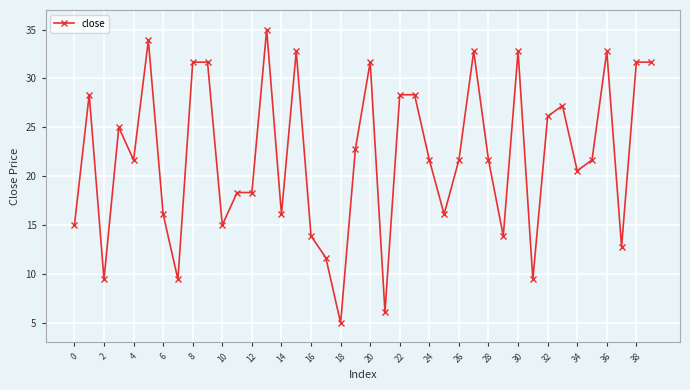

What is the minimum value shown in the chart?

5.0